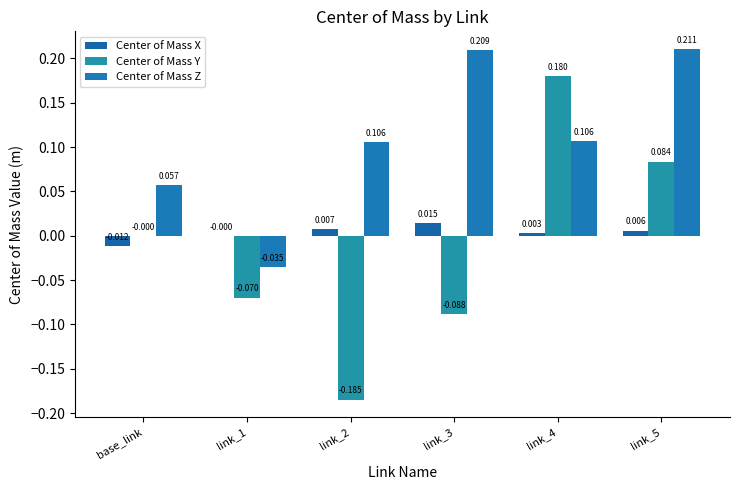

Reading right to left, list all the values displayed in this chart.

Center of Mass X: 0.0	0.0	0.0	0.0	-0.0	-0.0
Center of Mass Y: 0.1	0.2	-0.1	-0.2	-0.1	-0.0
Center of Mass Z: 0.2	0.1	0.2	0.1	-0.0	0.1